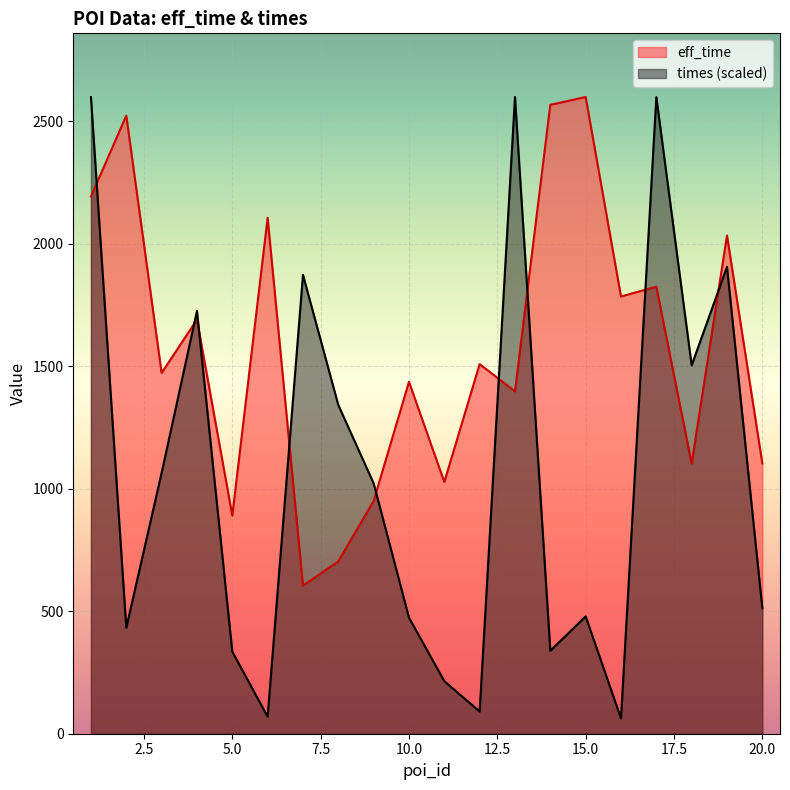

Is the value of eff_time at 20 greater than the value of times at 3?

Yes